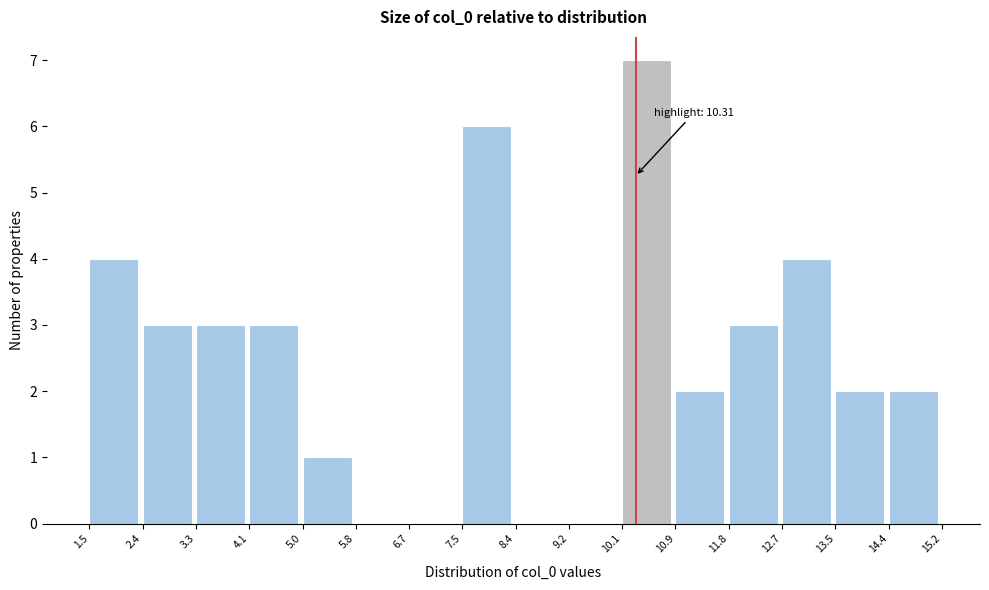

Over which range of the x-axis is the bar tallest?

10.1 to 10.9